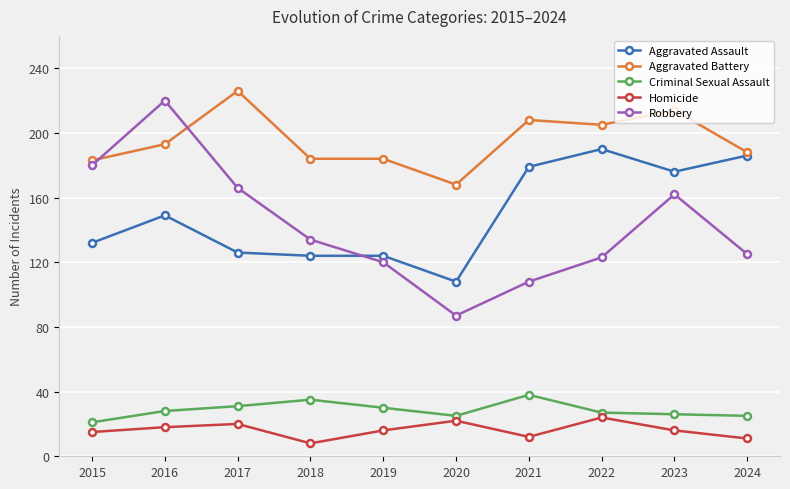

What is the value of the Aggravated Battery point at the 10th from the left?

188